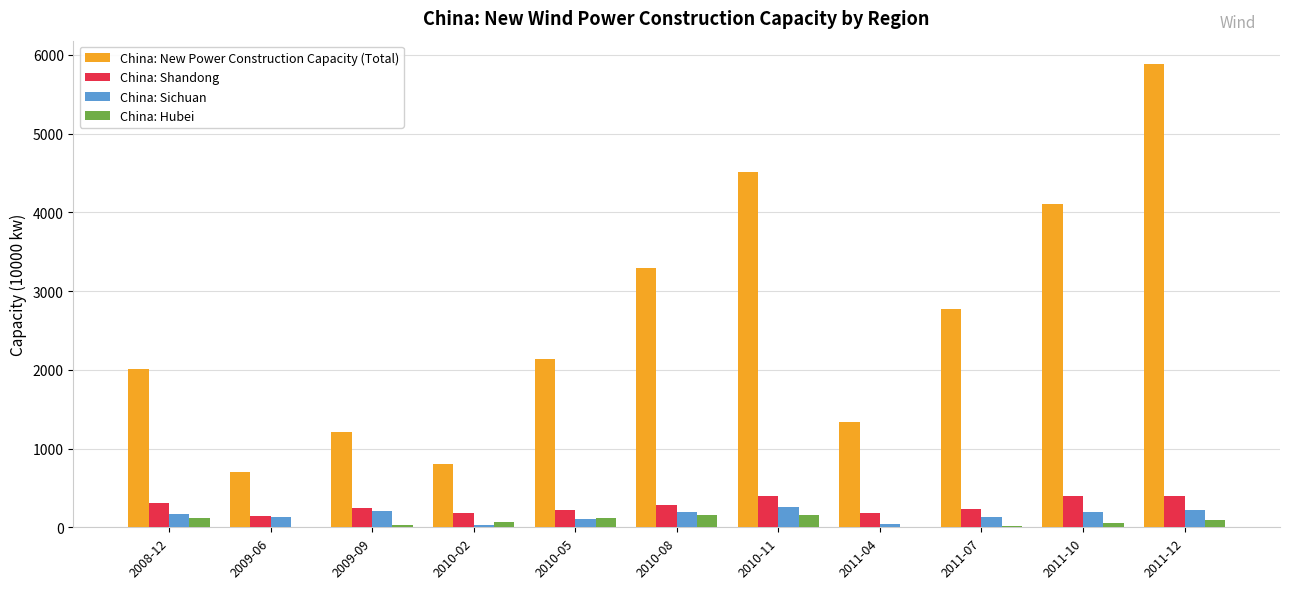

At which category is the sum across all series the highest?

2011-12